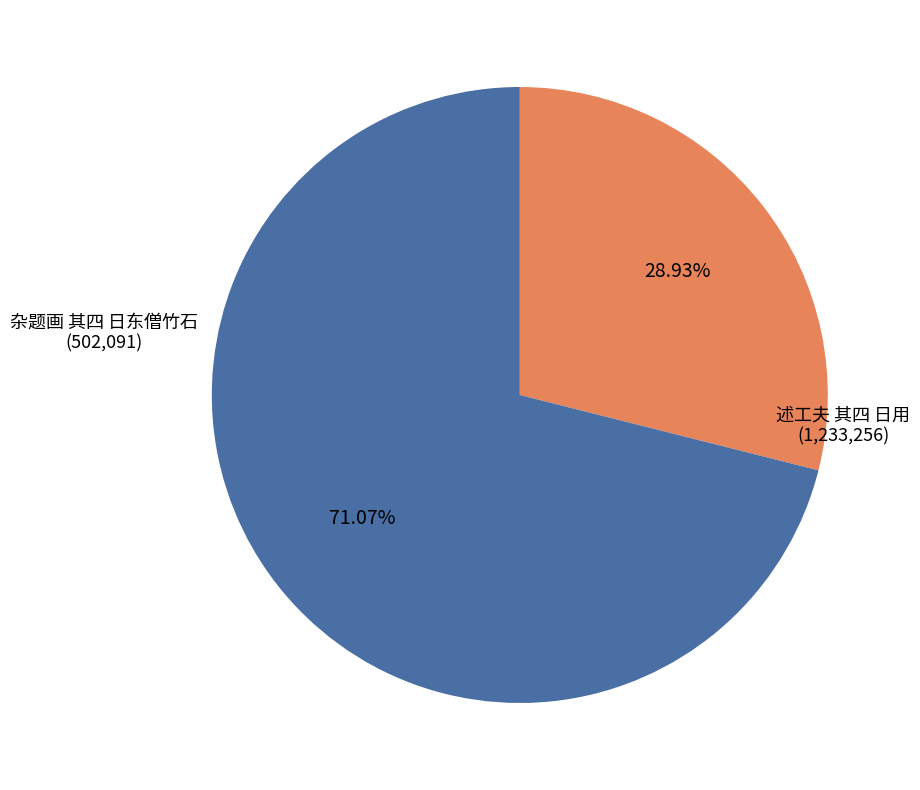

Does any single category account for the majority?

Yes